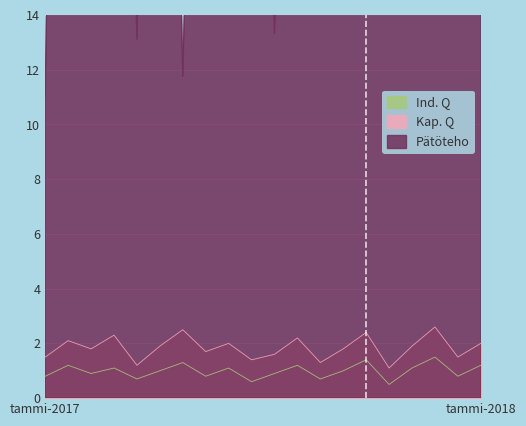

True or false: Pätöteho has a value of 49.0 at 3.

True